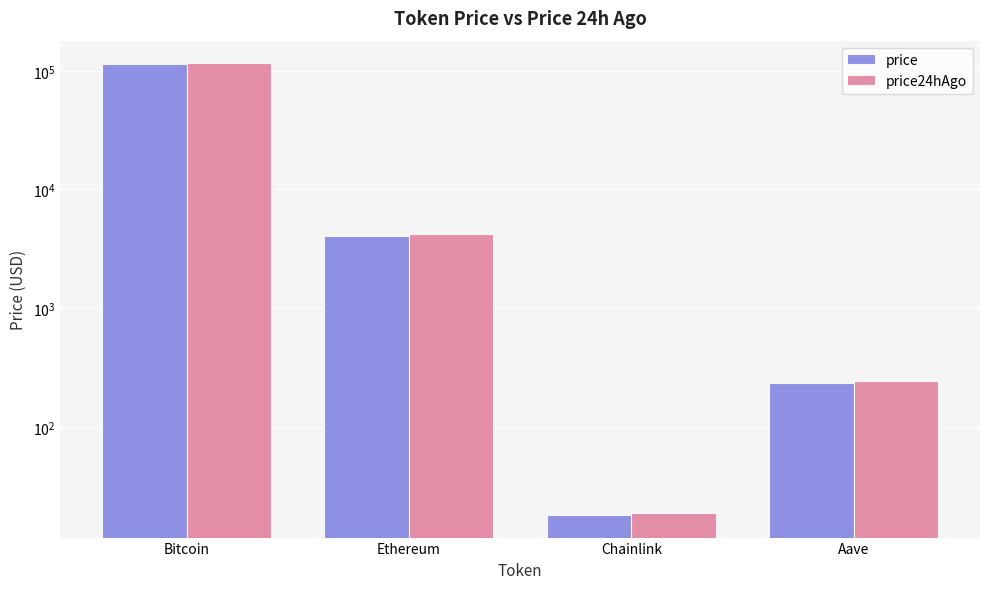

At which label does price reach its minimum?

Chainlink